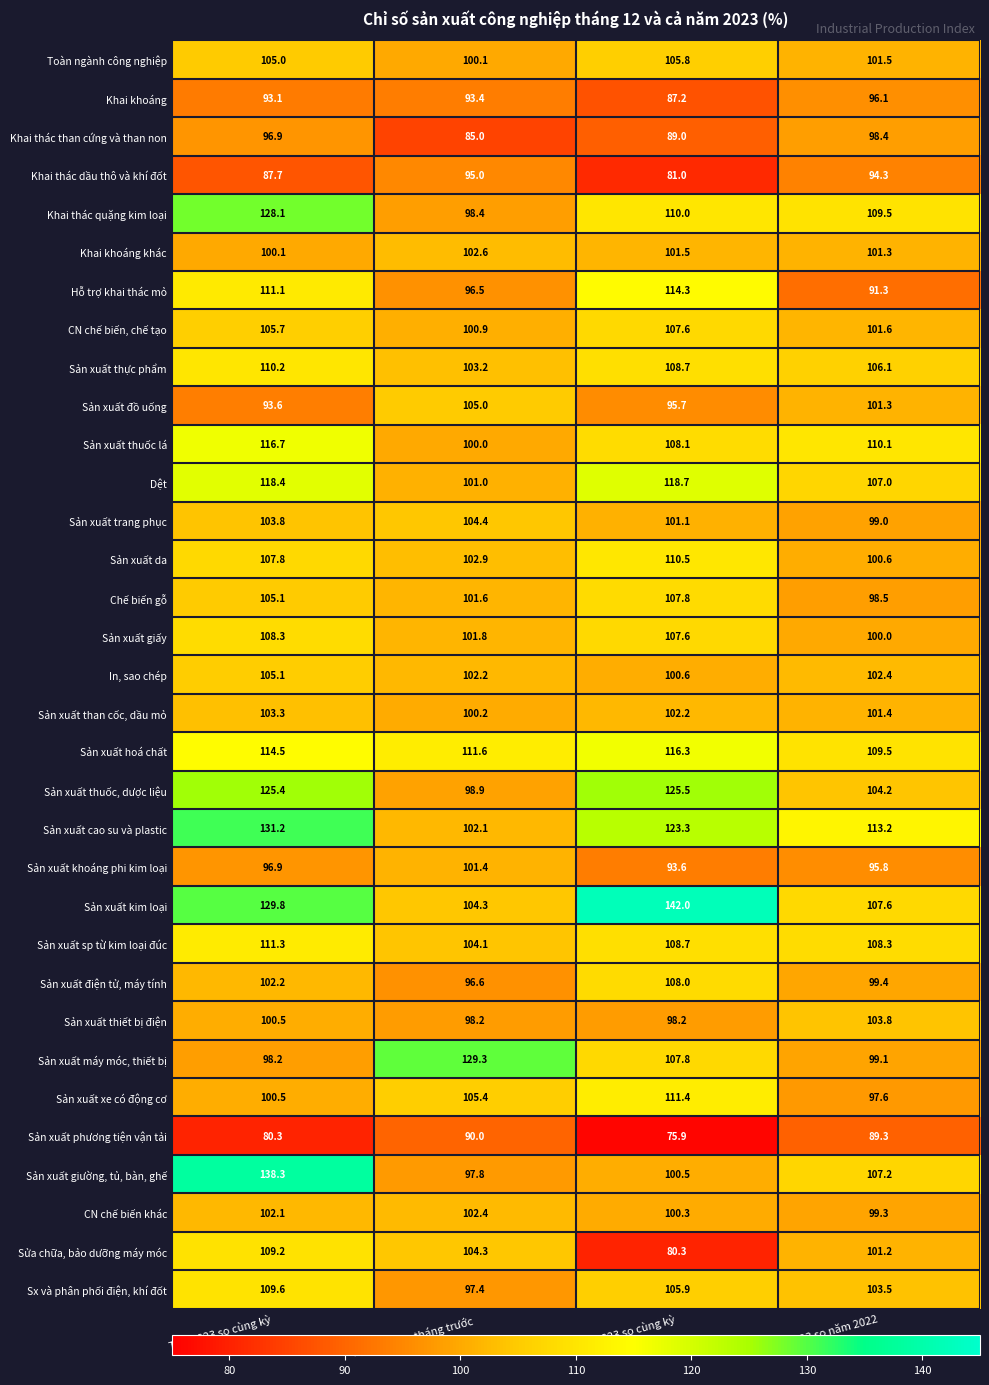

What is the difference between the maximum and minimum values in the Sản xuất cao su và plastic series?

29.1